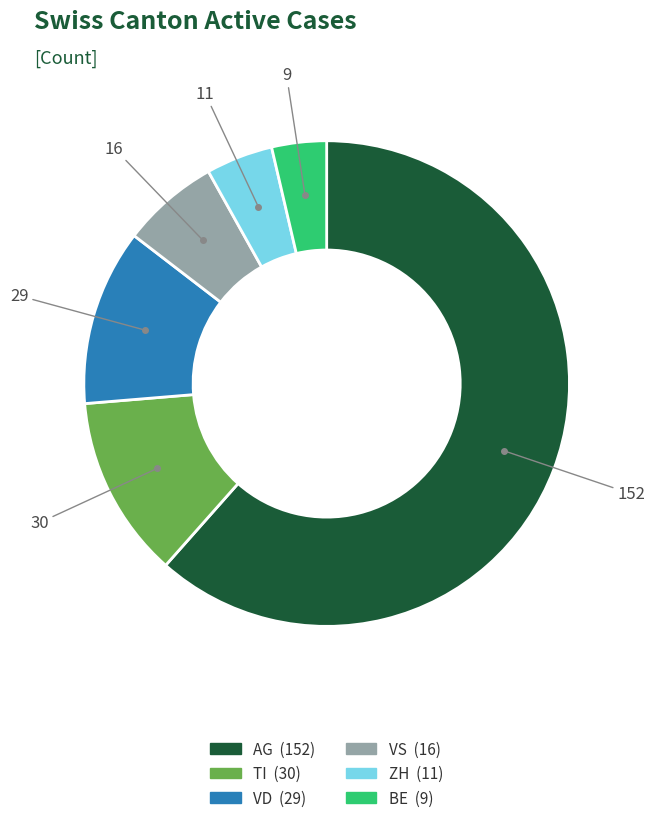

Is there any slice that represents more than half of the pie?

Yes